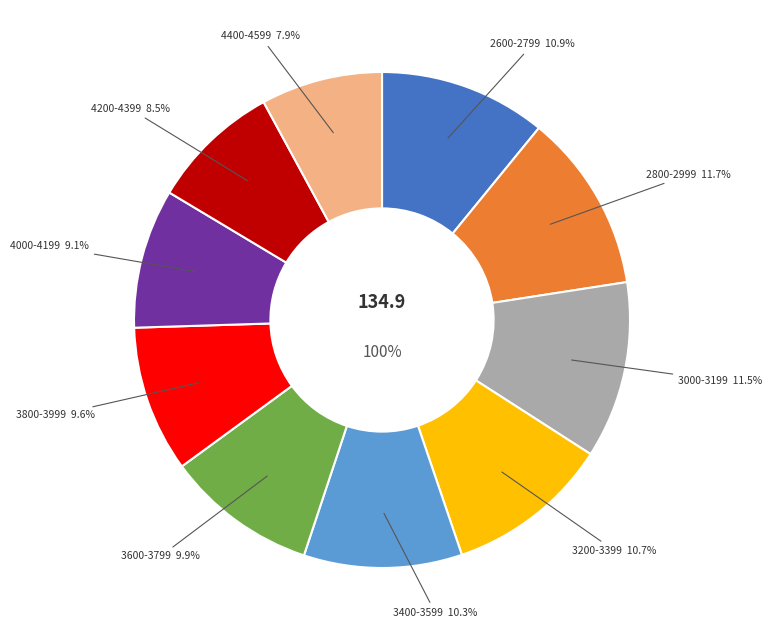

To the nearest percent, what is the average slice percentage?

10%